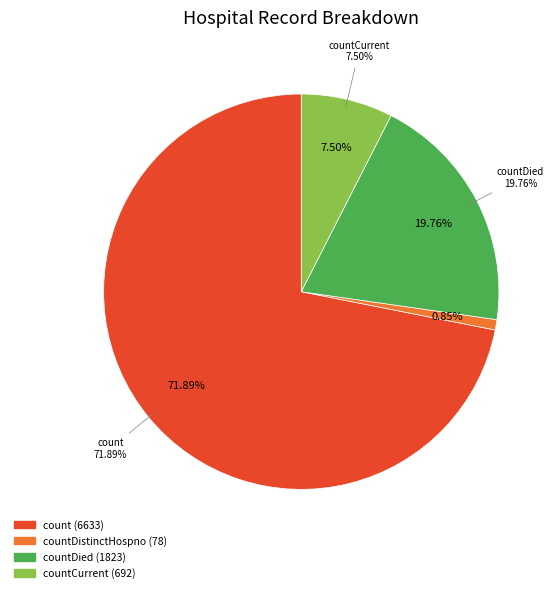

What percentage is NOT represented by count?

28.1%